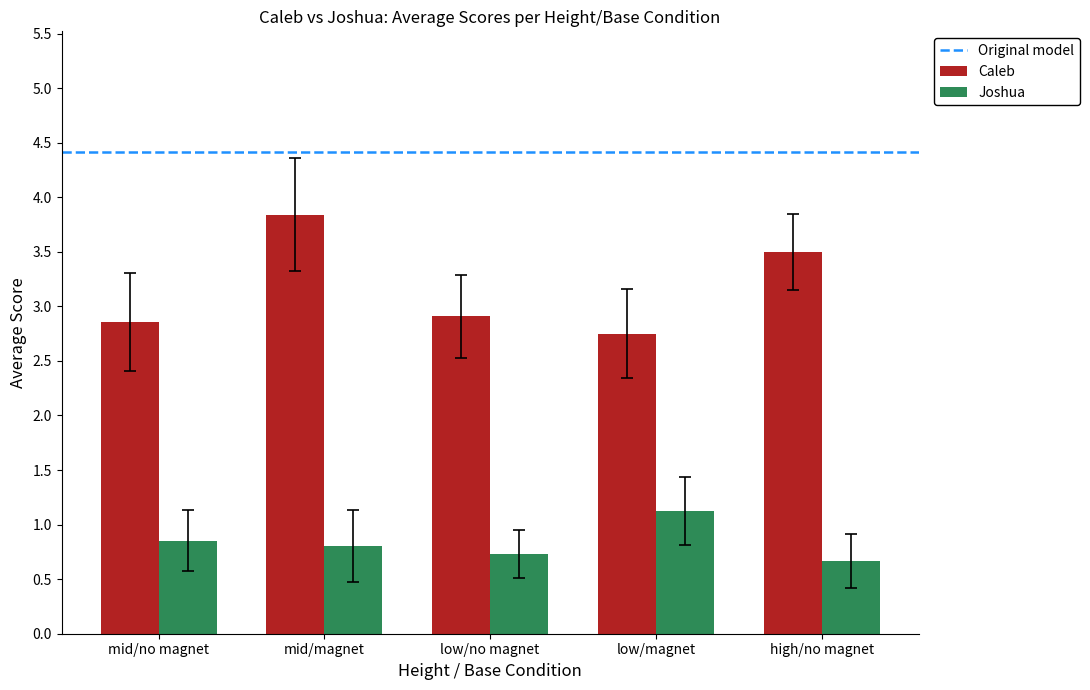

How many groups of bars are there?

5